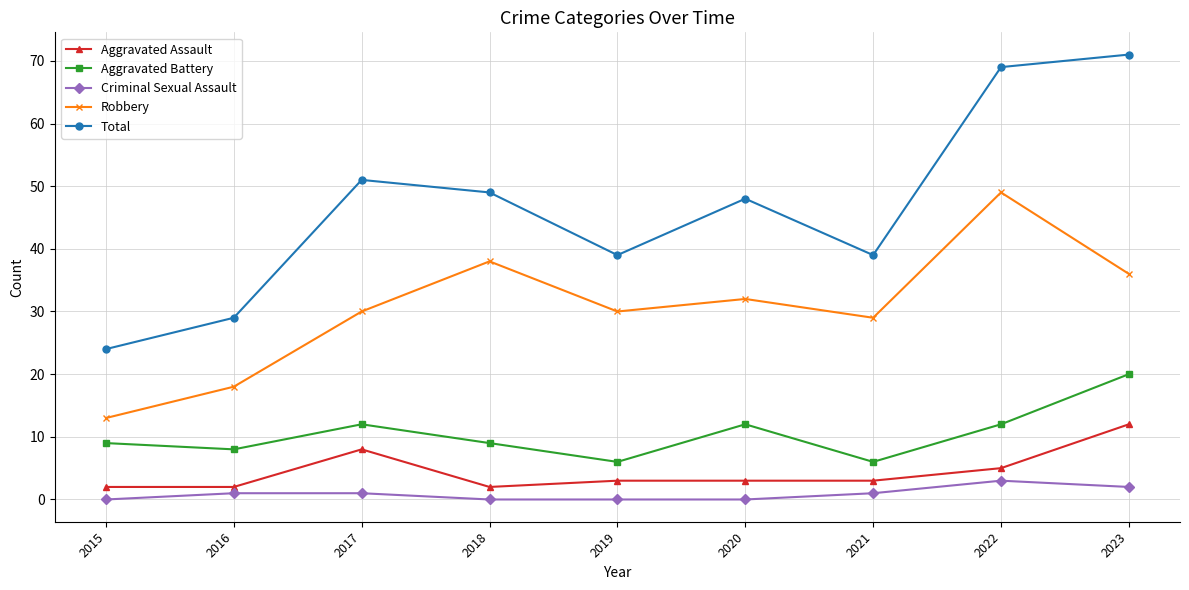

At which label does Criminal Sexual Assault reach its peak?

2022